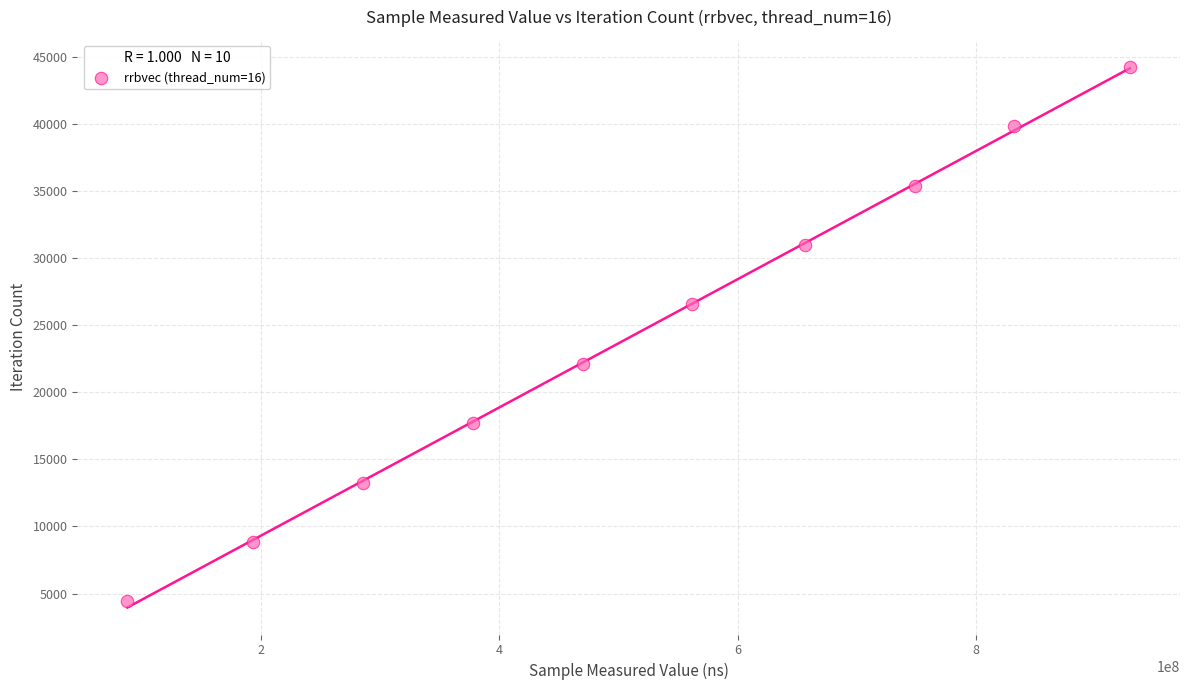

What is the range of Y values (max minus min)?

39807